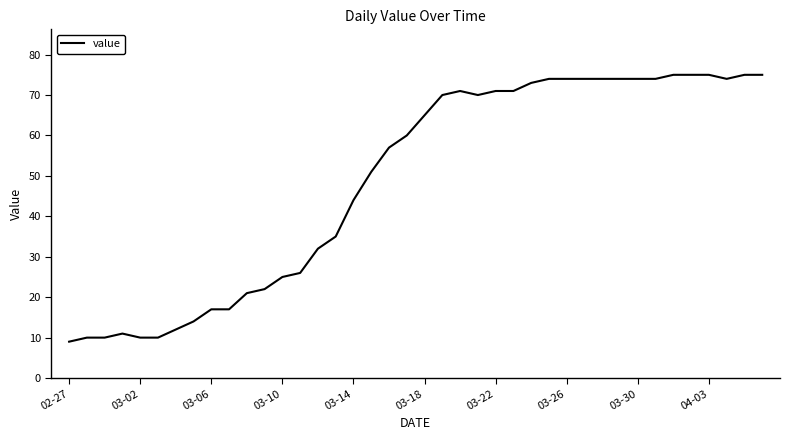

How many lines are shown in the chart?

1